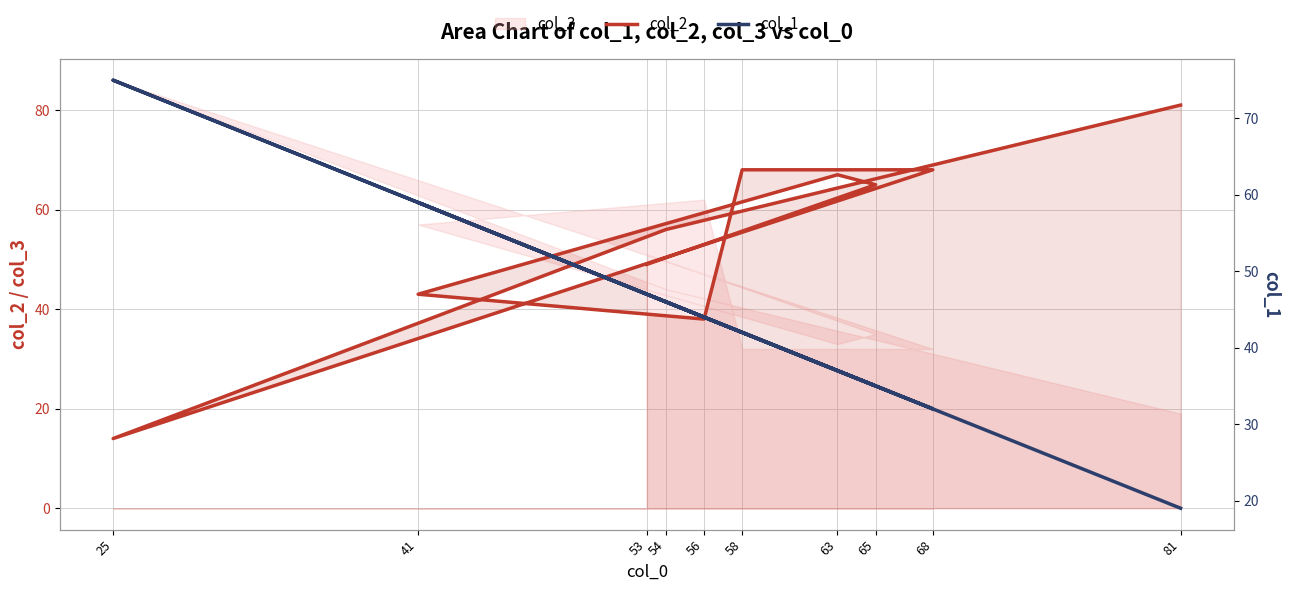

What is the difference between the col_1 values at 25 and 68?

43